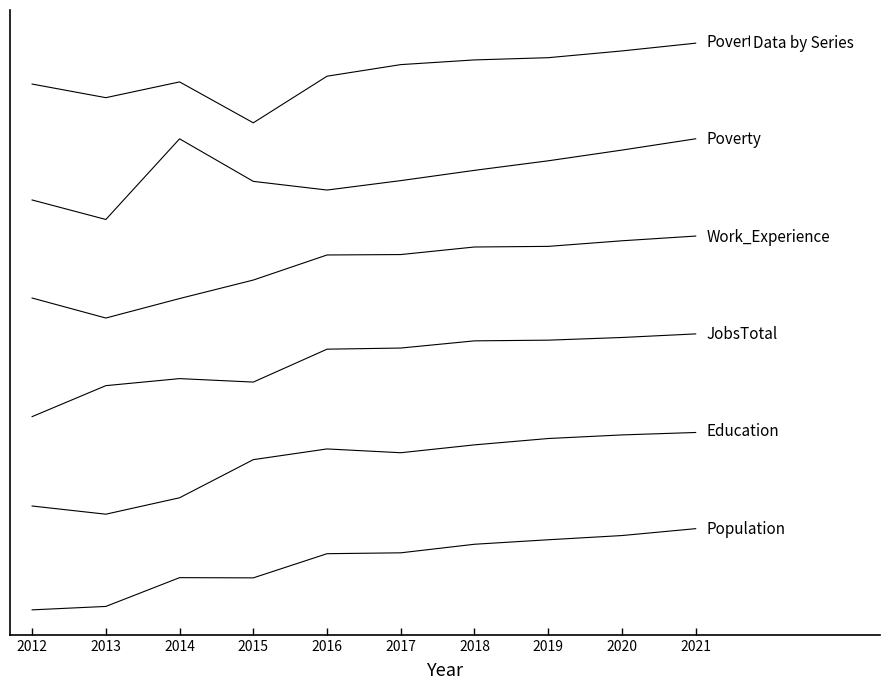

Does the chart display data point markers on the line(s)?

No